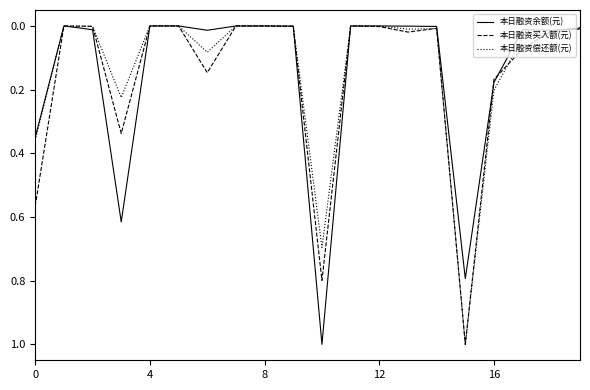

Is the value of 本日融资余额(元) at 8 greater than the value of 本日融资偿还额(元) at 0?

No